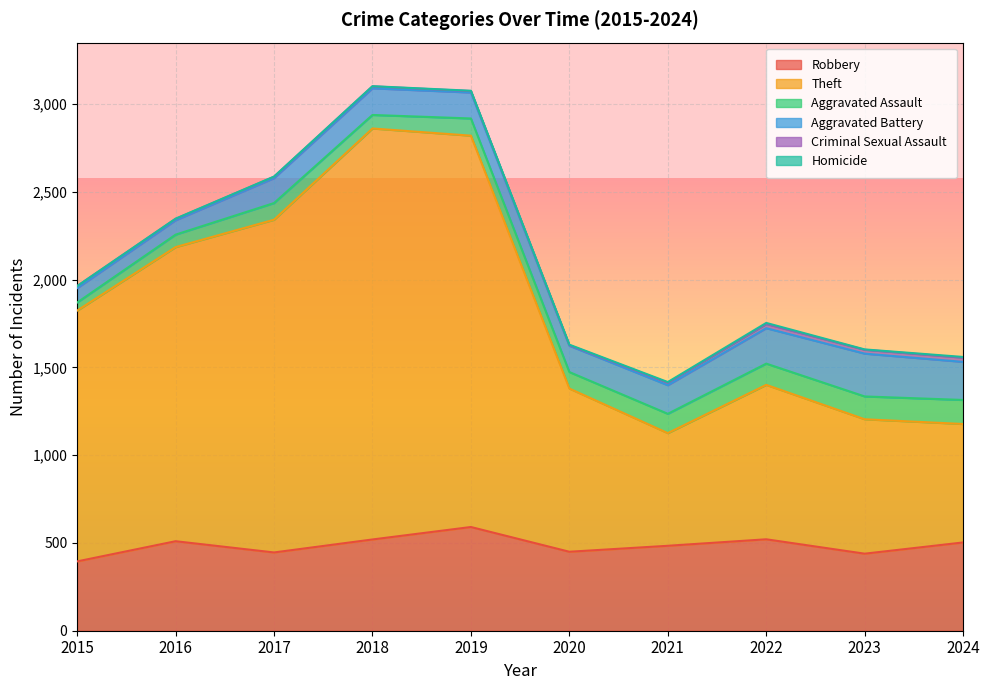

How many interior local valleys does the Aggravated Battery series have?

1